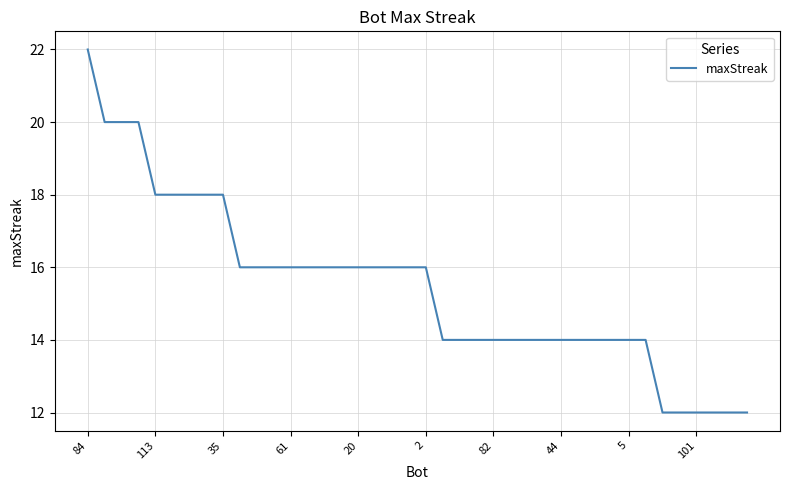

What is the difference between the maximum and minimum values?

10